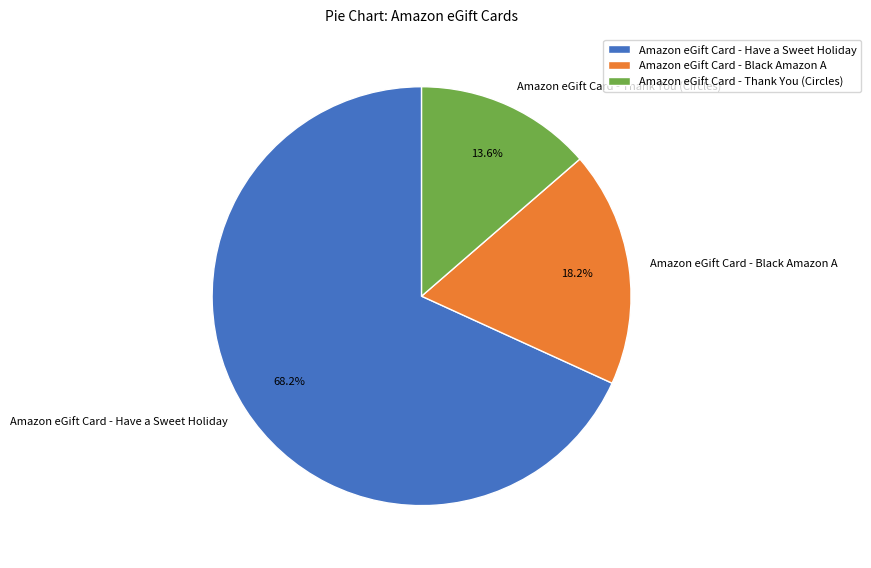

How much of the chart is everything except Amazon eGift Card - Thank You (Circles)?

86.4%